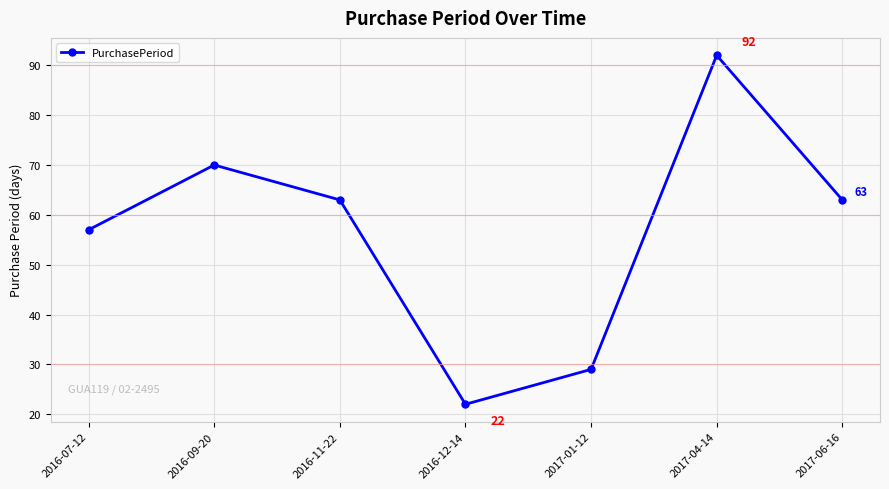

What is the label of the 2nd point from the left?

2016-09-20